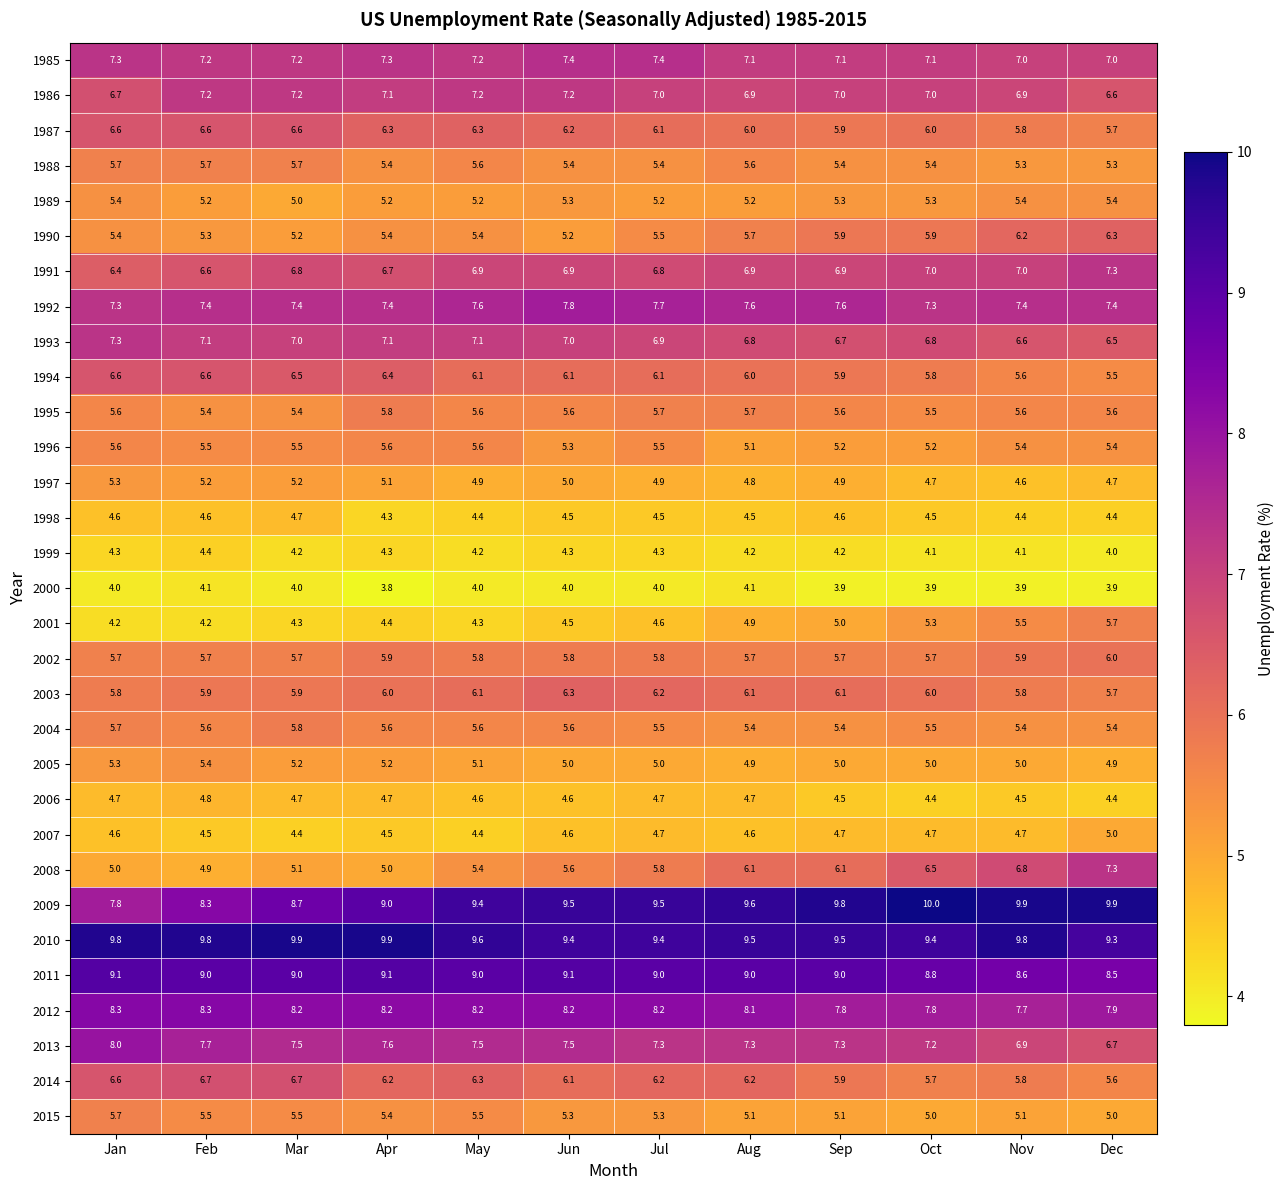

How many distinct data groups are displayed?

31